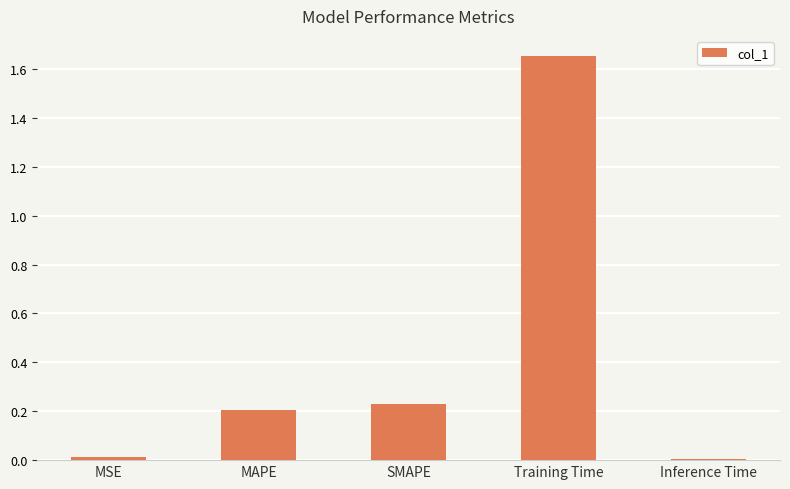

Which has a higher value, Inference Time or MAPE?

MAPE